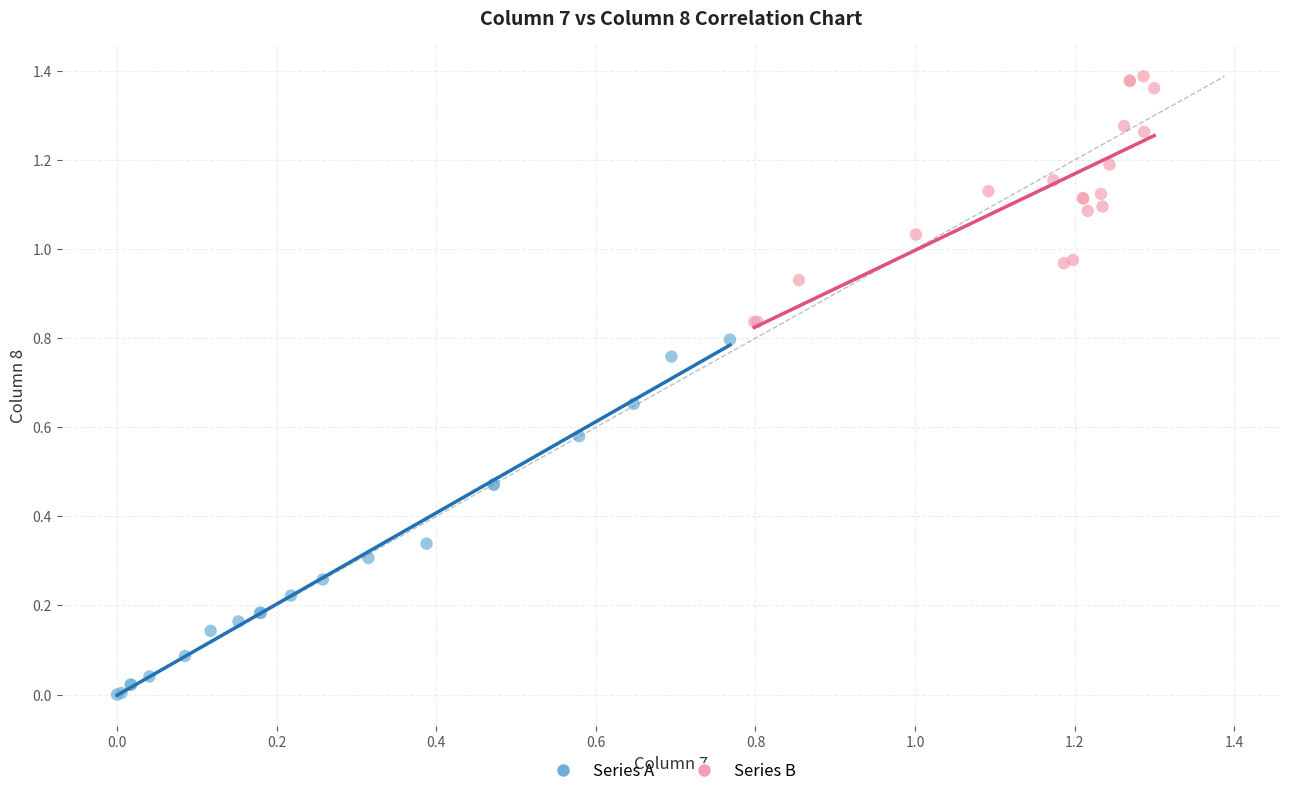

Which series has the largest Y range (max minus min)?

Series A